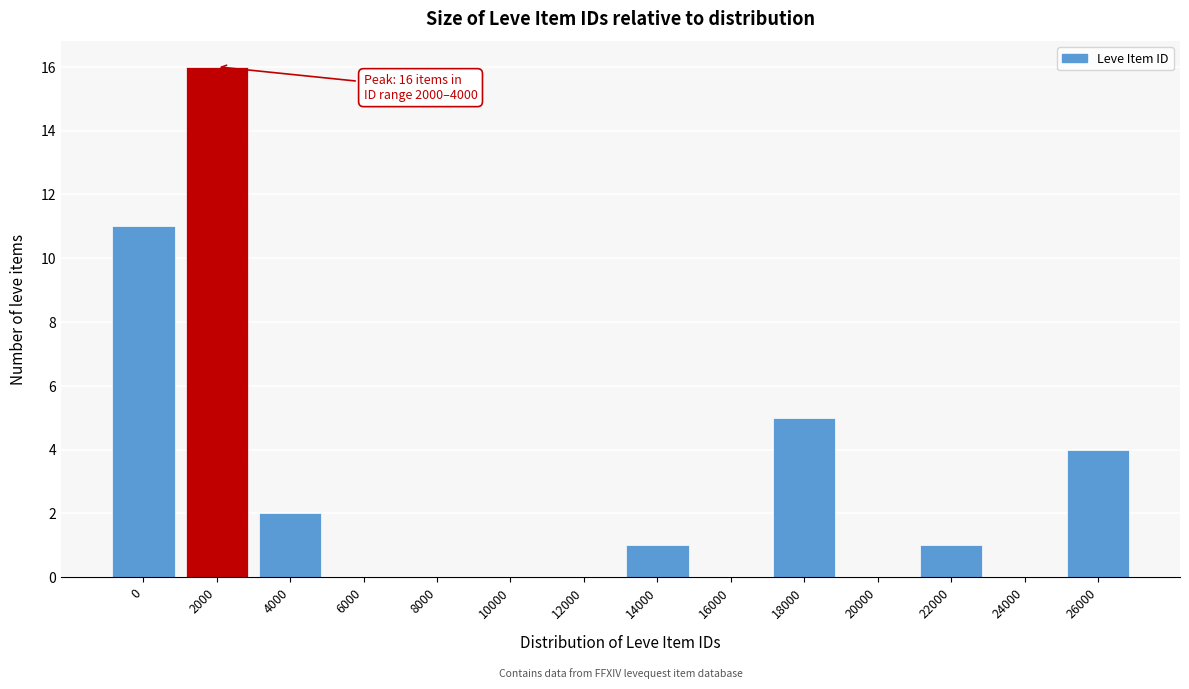

Reading right to left, what are all the values shown in this chart?

26000=4	24000=0	22000=1	20000=0	18000=5	16000=0	14000=1	12000=0	10000=0	8000=0	6000=0	4000=2	2000=16	0=11